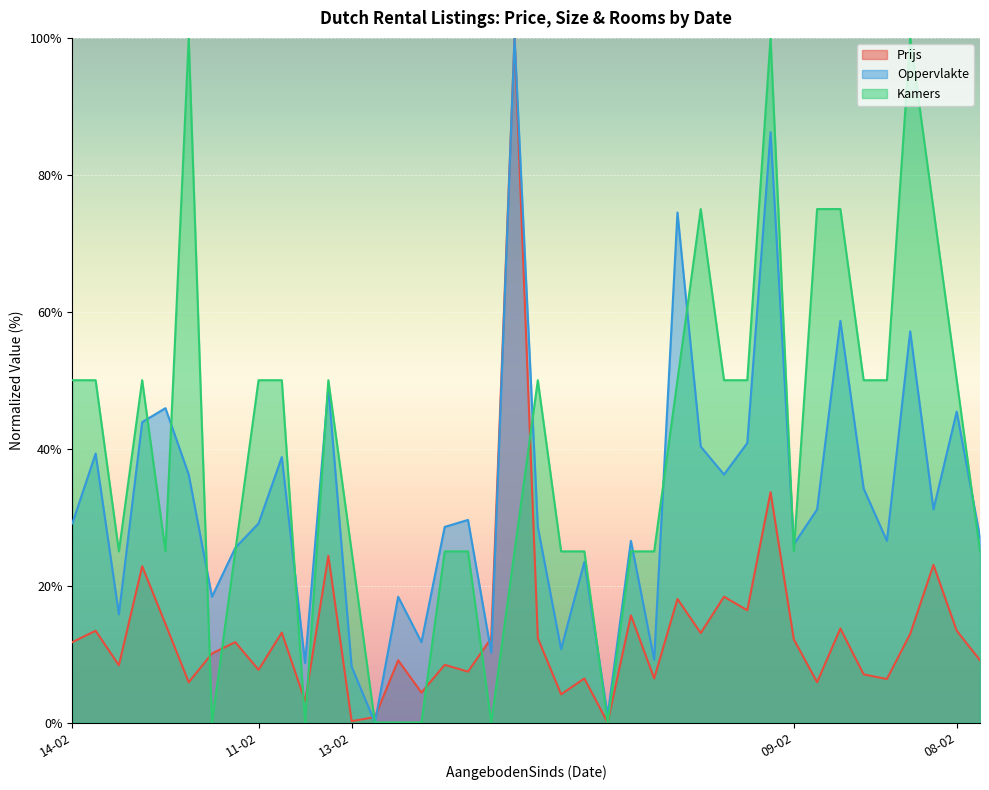

What is the label of the 25th point from the left?

13-02